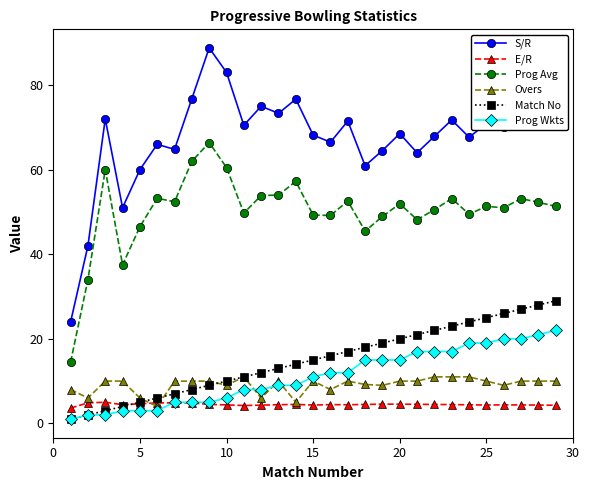

What is the value of the Overs point at the 24th from the left?

11.0